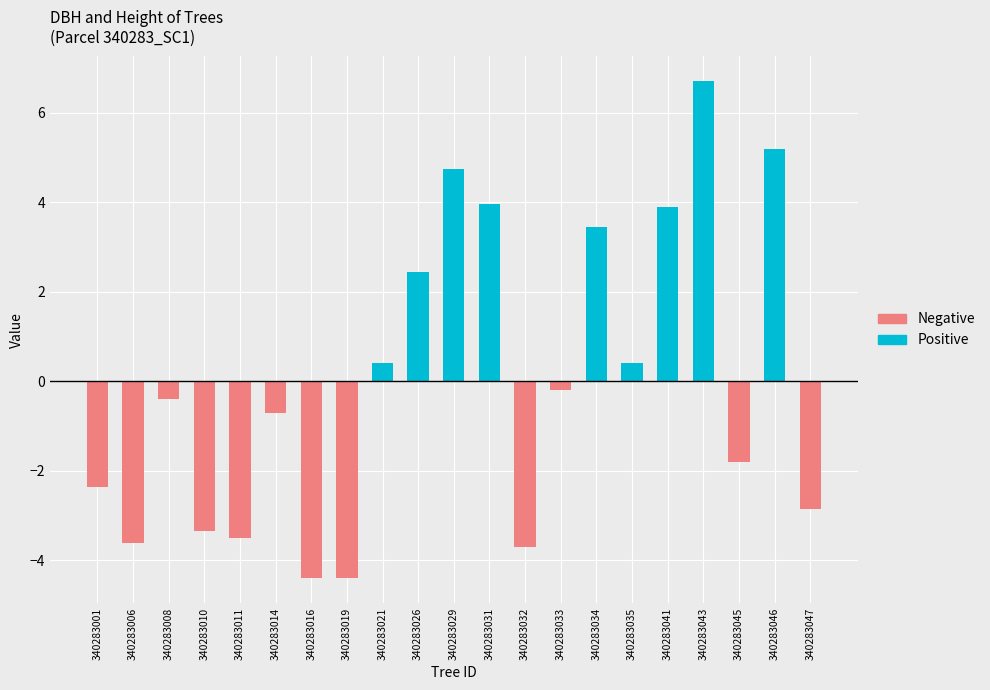

Reading left to right, what are all the values shown in this chart?

Positive: 0.0	0.0	0.0	0.0	0.0	0.0	0.0	0.0	0.4	2.4	4.8	3.9	0.0	0.0	3.4	0.4	3.9	6.7	0.0	5.2	0.0
Negative: -2.4	-3.6	-0.4	-3.4	-3.5	-0.7	-4.4	-4.4	0.0	0.0	0.0	0.0	-3.7	-0.2	0.0	0.0	0.0	0.0	-1.8	0.0	-2.9